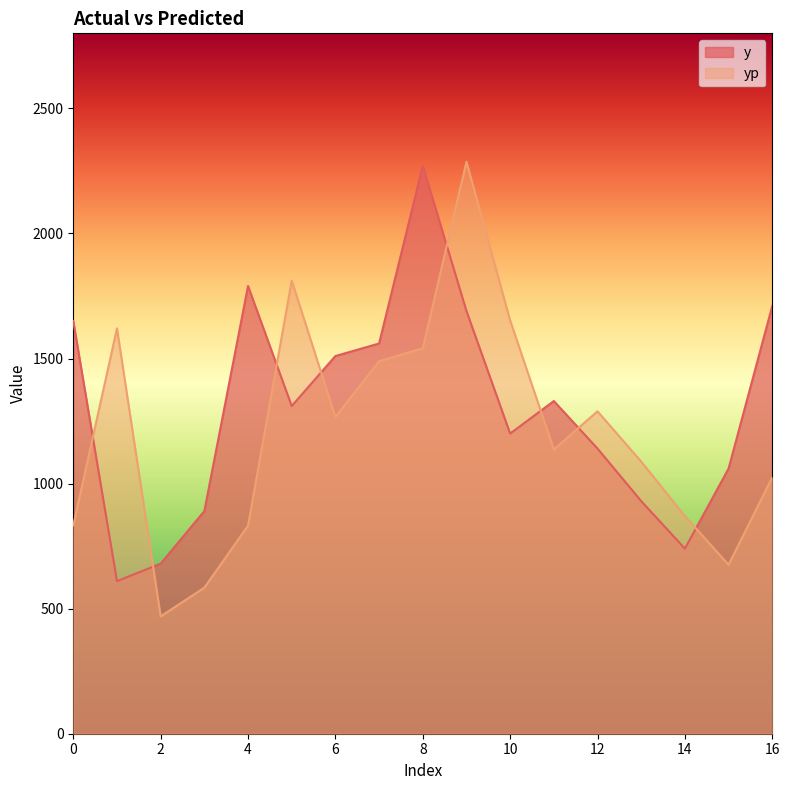

Which category has the highest value across all series?

9